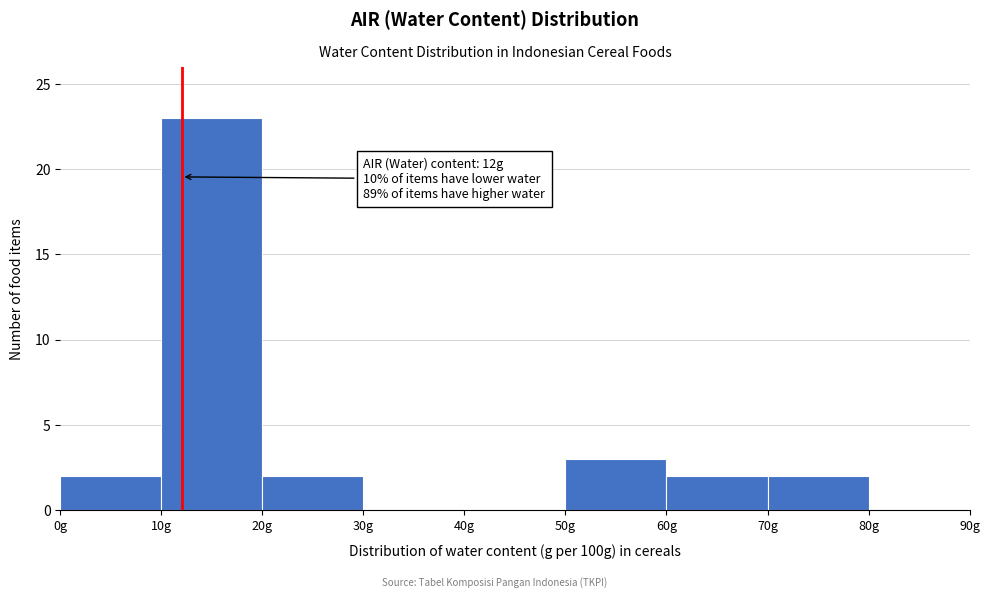

Which range on the x-axis has the tallest bar?

10 to 20